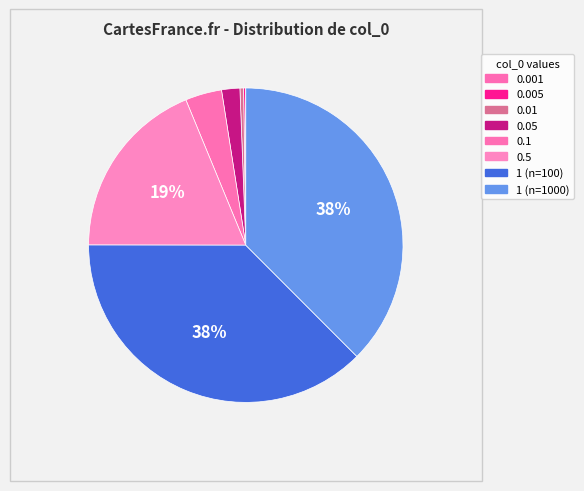

To the nearest percent, what is the difference between the largest and smallest slice percentages?

37%